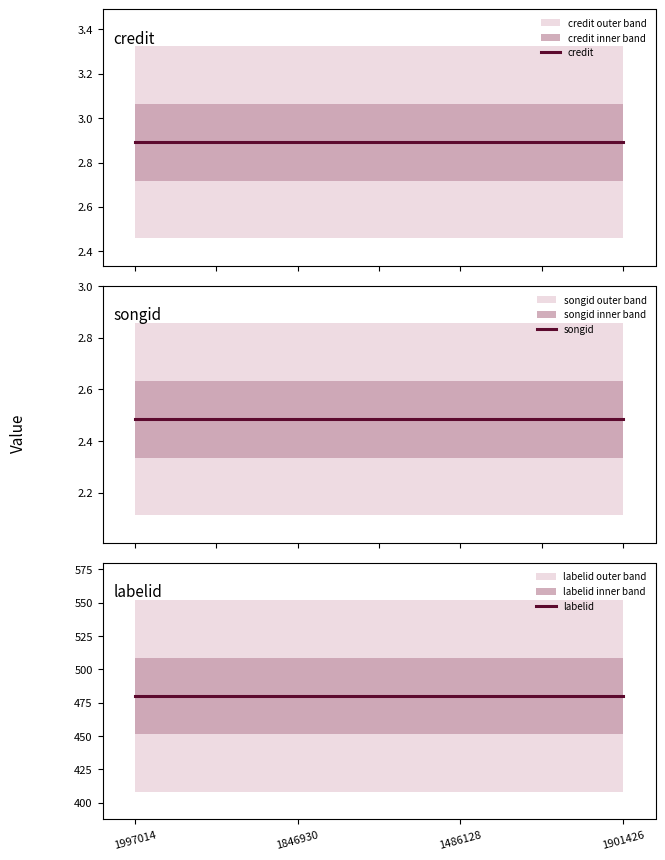

What position from the left is 1486128?

3